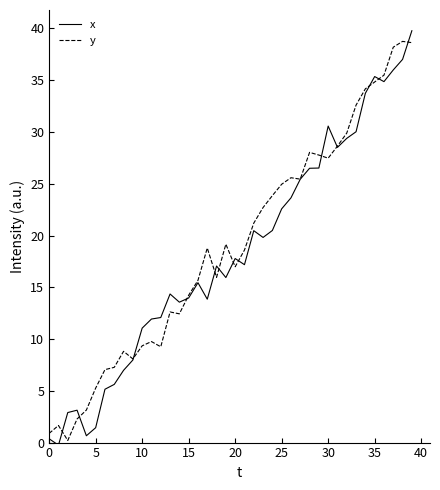

What is the label of the 18th point from the left?

17